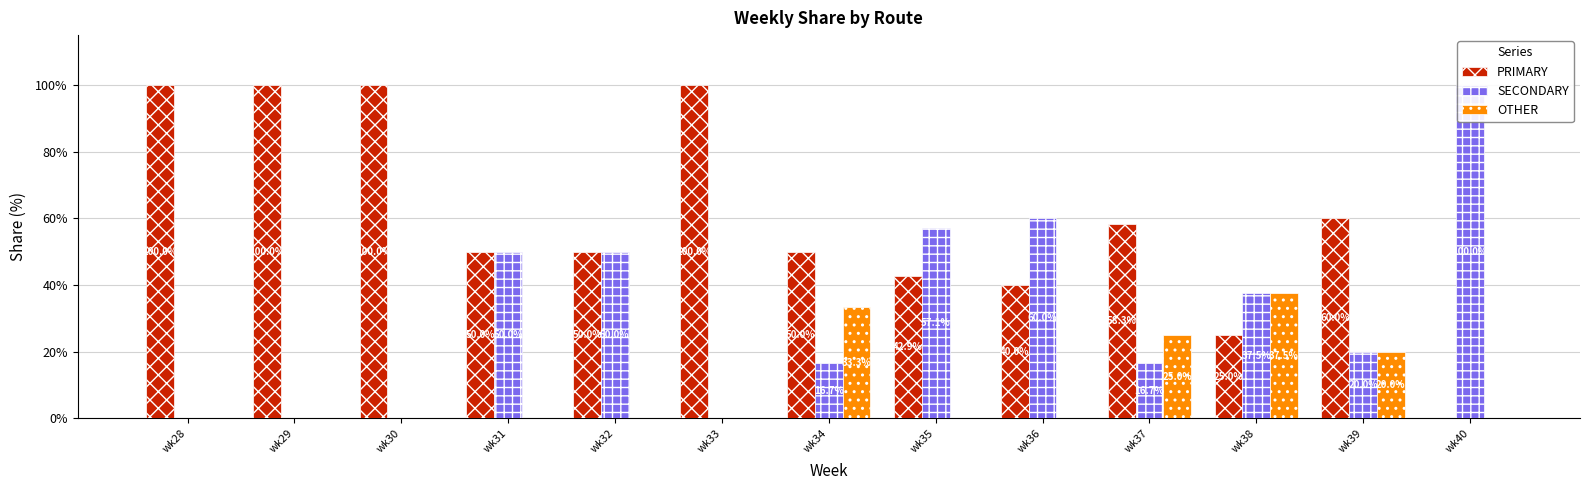

What is the difference between the highest and lowest values at wk37?

41.7